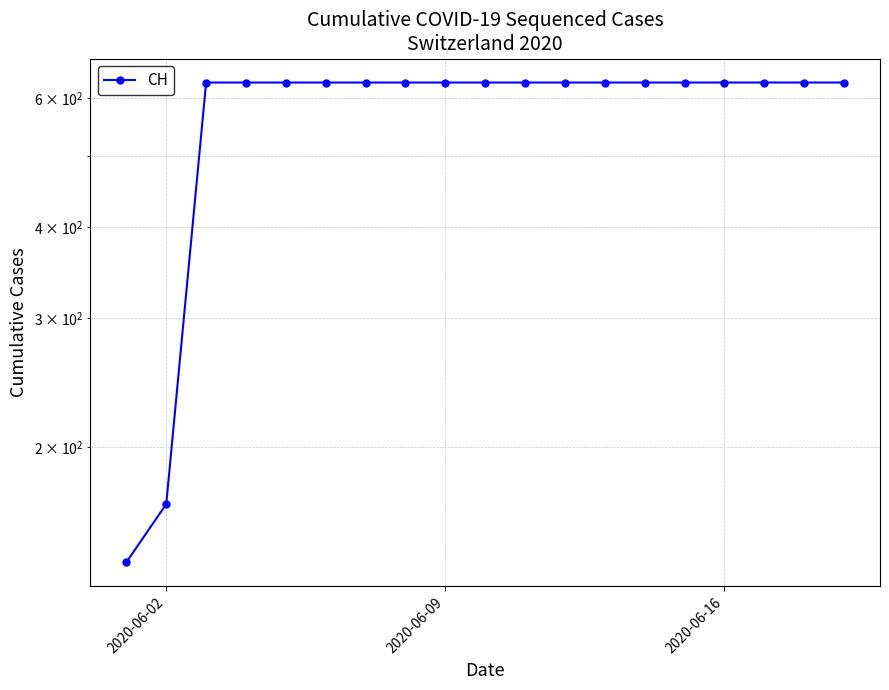

Does the chart display data point markers on the line(s)?

Yes